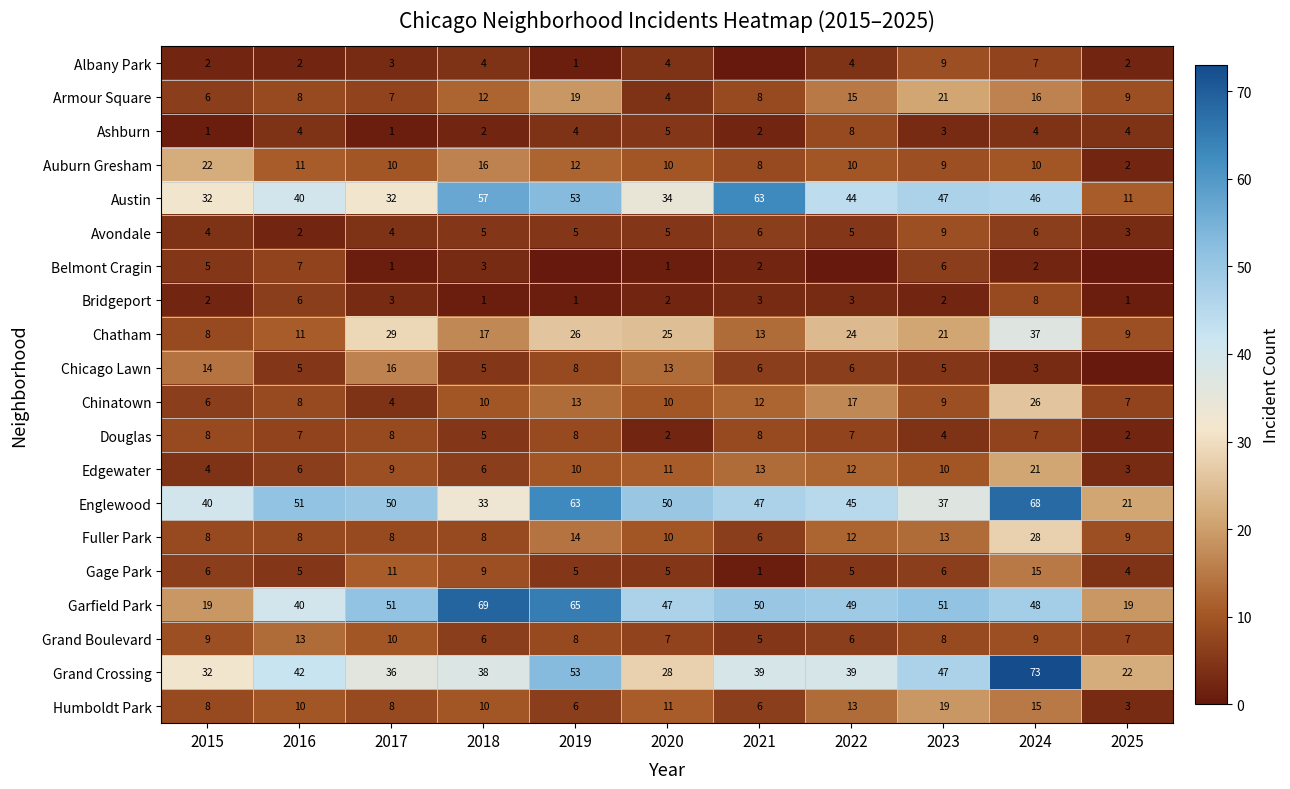

Which has a higher value, 2023 or 2024?

2023